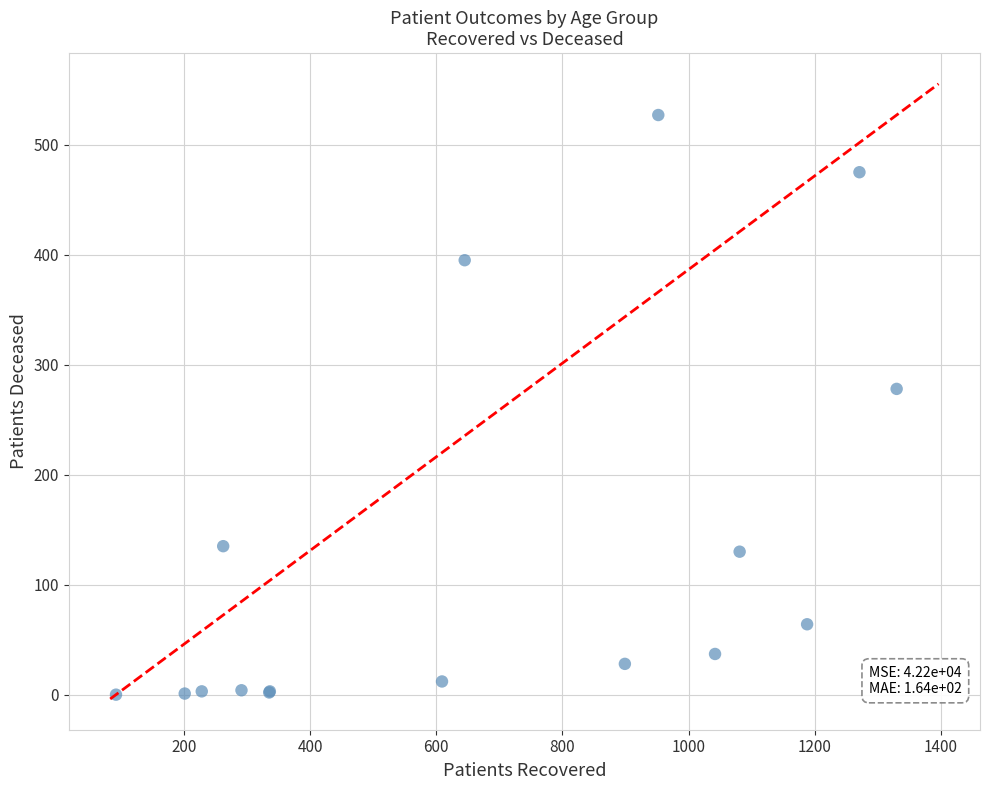

What Y value in the scatter plot is closest to 263?

278